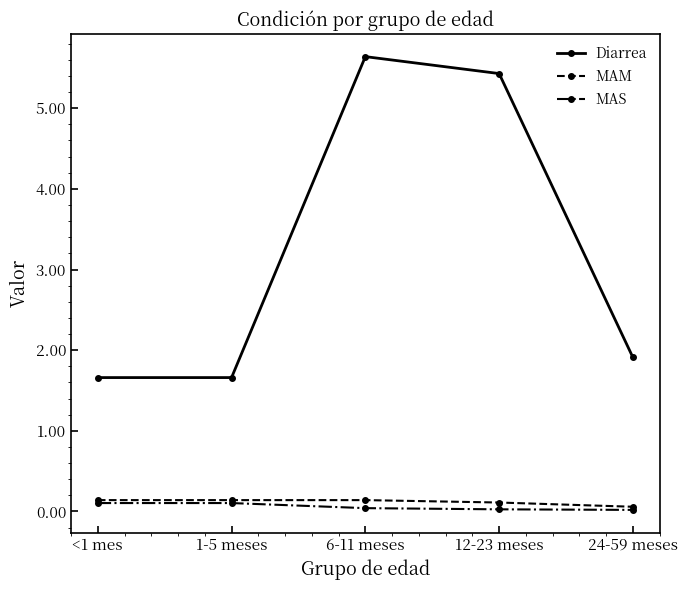

In MAM, how many points are higher than both neighbors (excluding endpoints)?

1